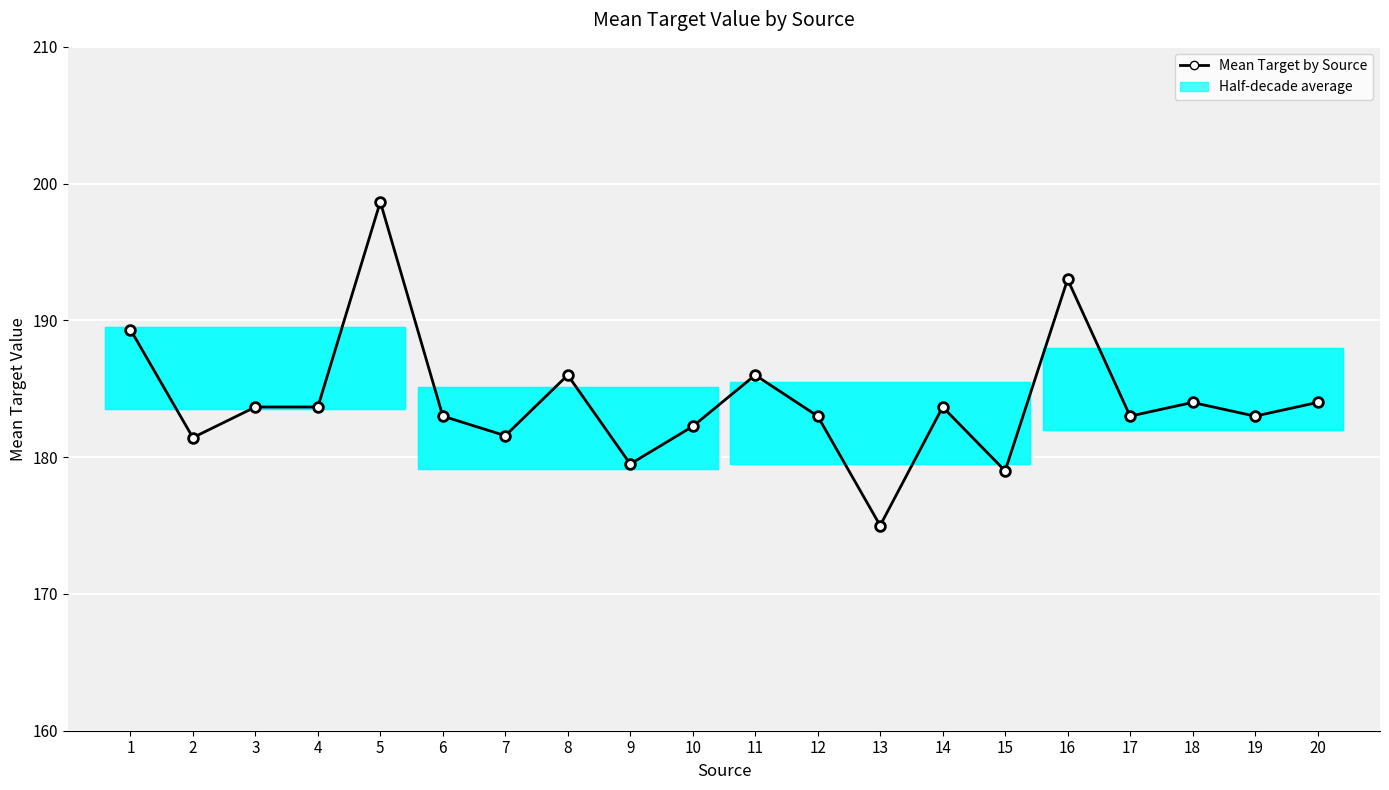

Where is the data nearest to the value 186?

8